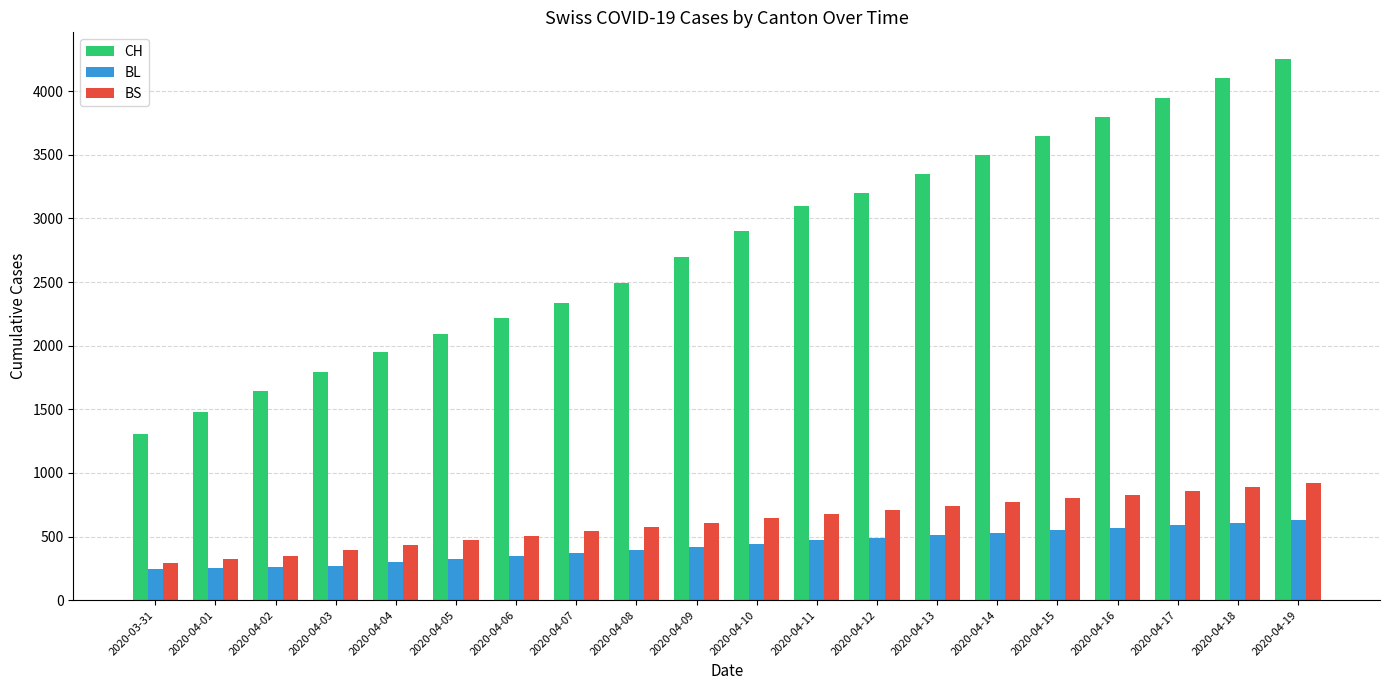

Which category has the highest value across all series?

2020-04-19